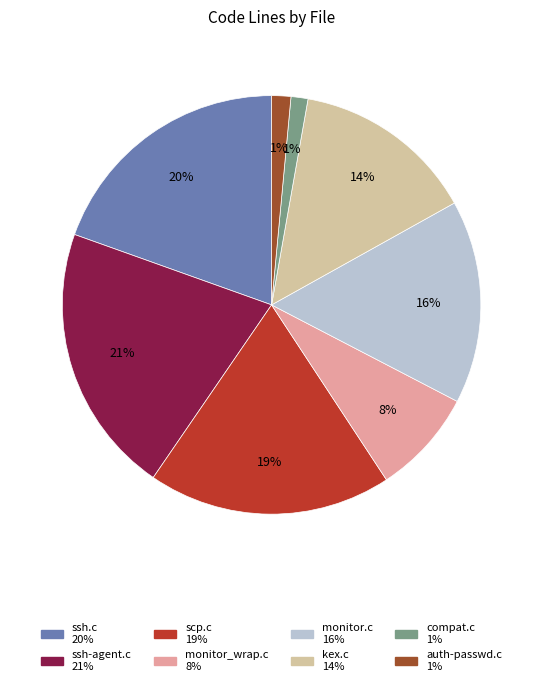

Does any single category account for the majority?

No